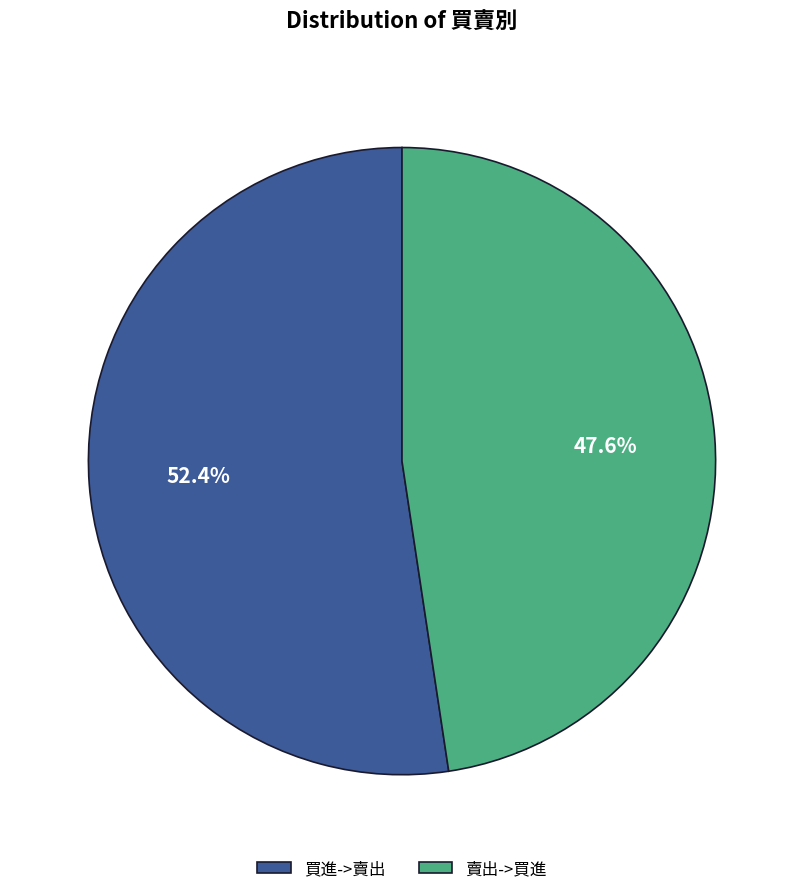

Is it true that 賣出->買進 is 43% of the pie?

False